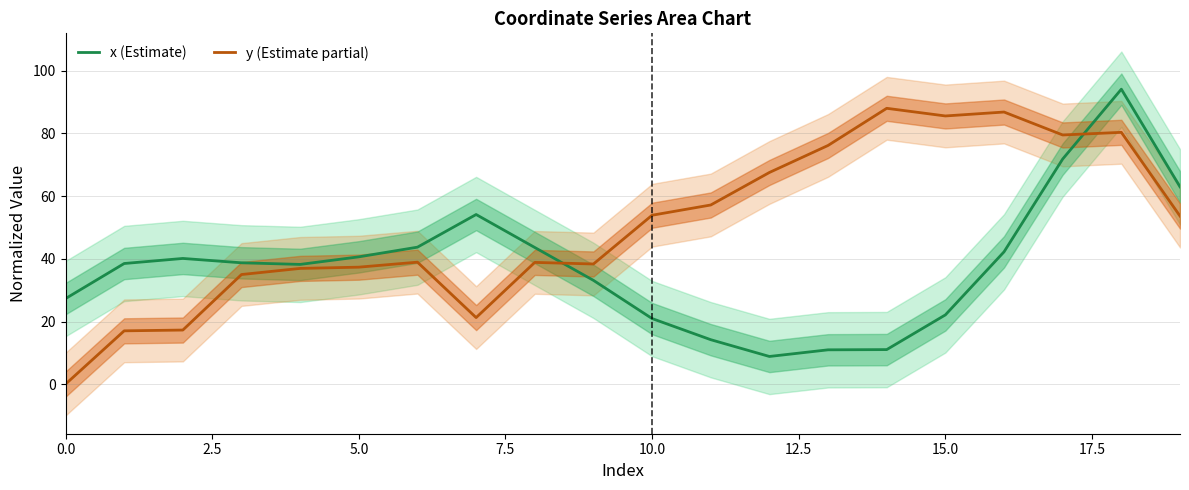

At 9, list the series in order from smallest to largest.

x (Estimate), y (Estimate partial)